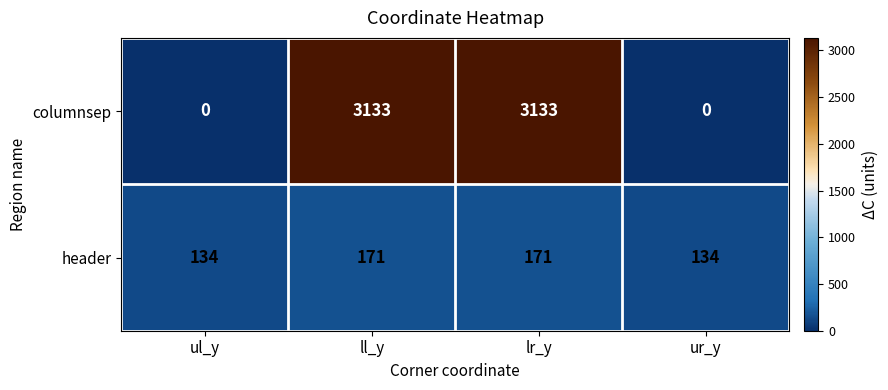

What is the maximum value shown in the chart?

3133